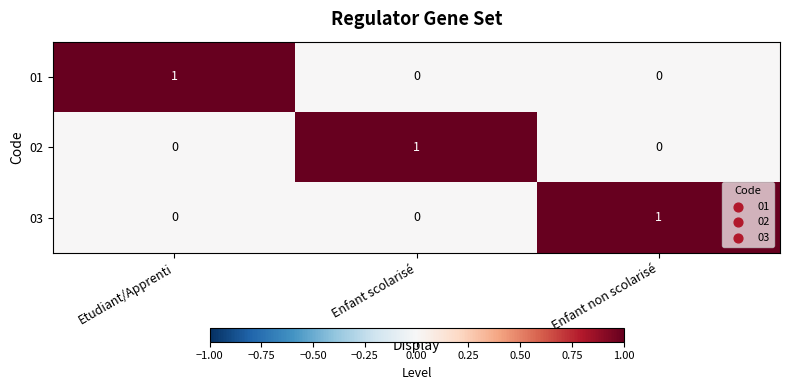

Reading left to right, extract all data points from this chart.

01: Etudiant/Apprenti=1	Enfant scolarisé=0	Enfant non scolarisé=0
02: Etudiant/Apprenti=0	Enfant scolarisé=1	Enfant non scolarisé=0
03: Etudiant/Apprenti=0	Enfant scolarisé=0	Enfant non scolarisé=1